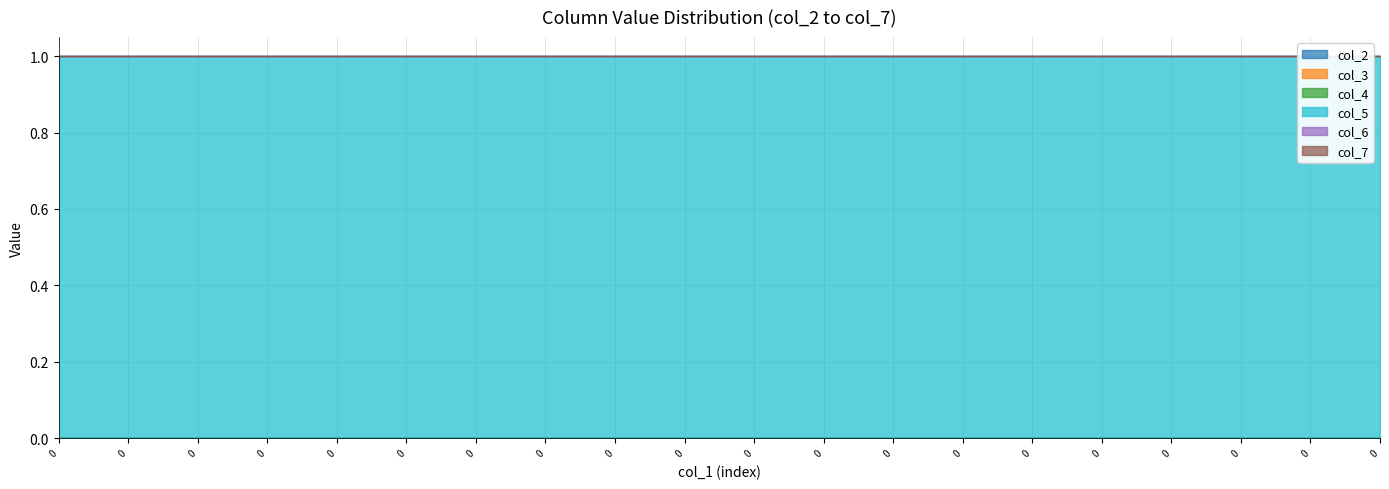

Reading left to right, list all the values displayed in this chart.

col_2: 0	0	0	0	0	0	0	0	0	0	0	0	0	0	0	0	0	0	0	0
col_3: 0	0	0	0	0	0	0	0	0	0	0	0	0	0	0	0	0	0	0	0
col_4: 0	0	0	0	0	0	0	0	0	0	0	0	0	0	0	0	0	0	0	0
col_5: 1	1	1	1	1	1	1	1	1	1	1	1	1	1	1	1	1	1	1	1
col_6: 0	0	0	0	0	0	0	0	0	0	0	0	0	0	0	0	0	0	0	0
col_7: 0	0	0	0	0	0	0	0	0	0	0	0	0	0	0	0	0	0	0	0